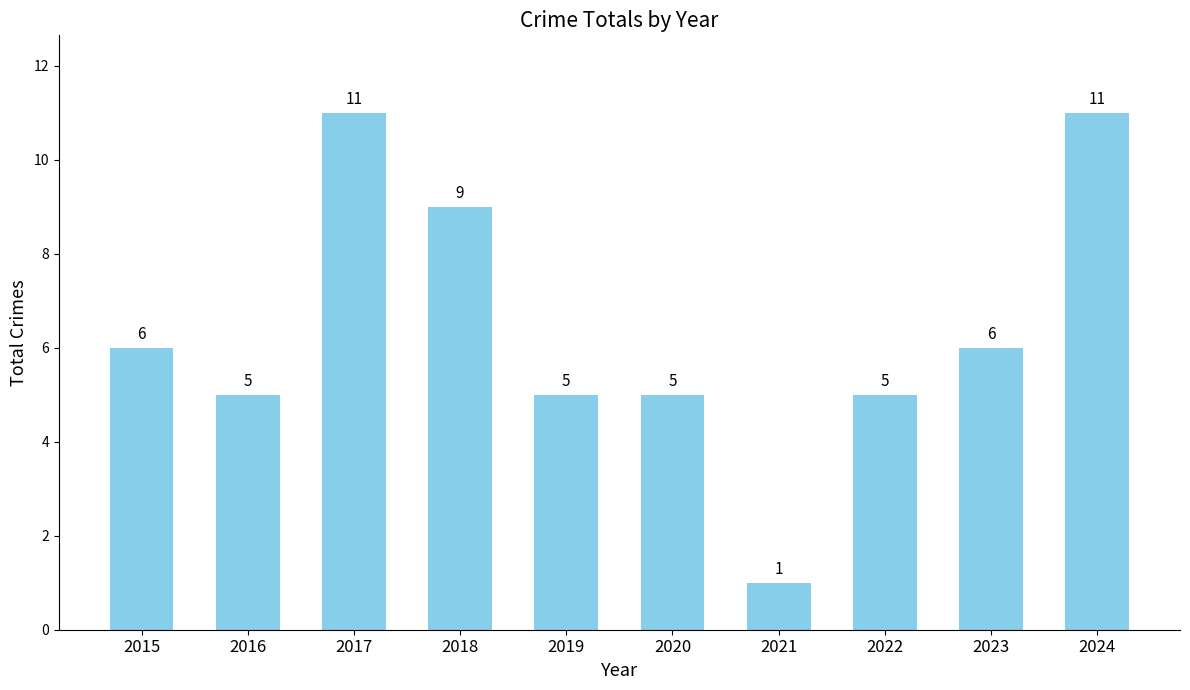

What is the maximum value shown in the chart?

11